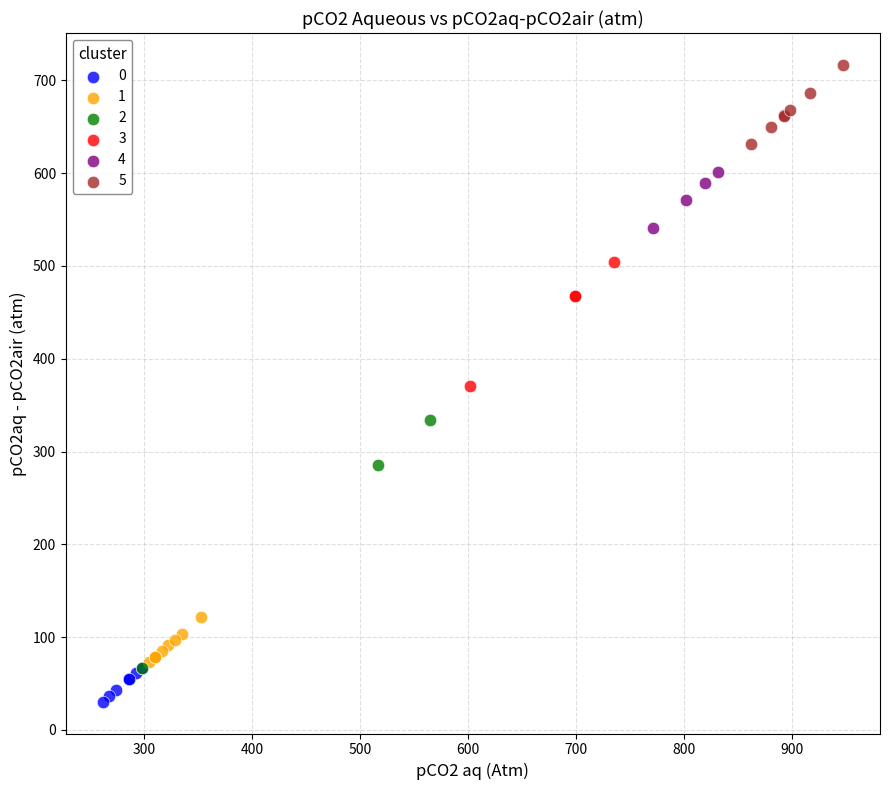

Which series has the widest spread of Y values?

2